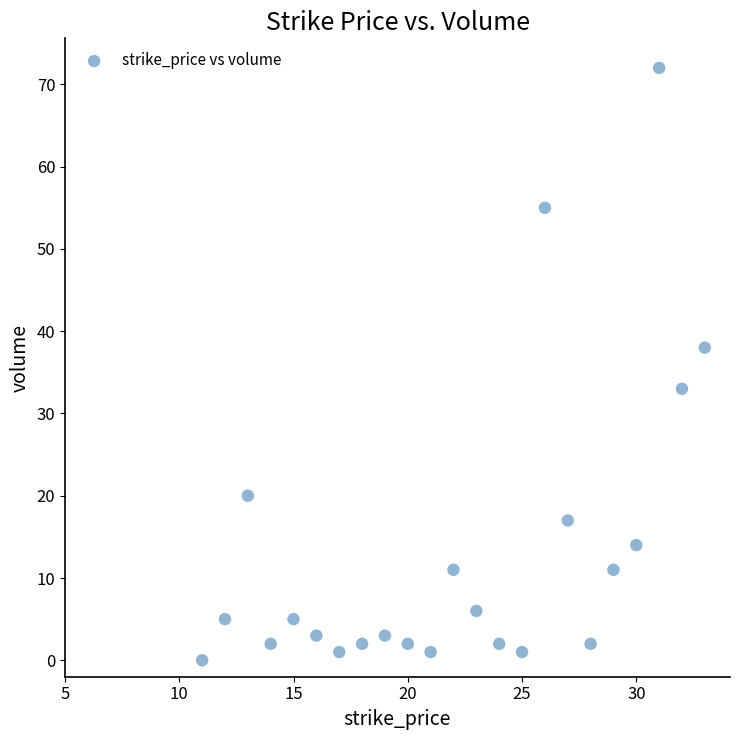

What is the range of Y values (max minus min)?

72